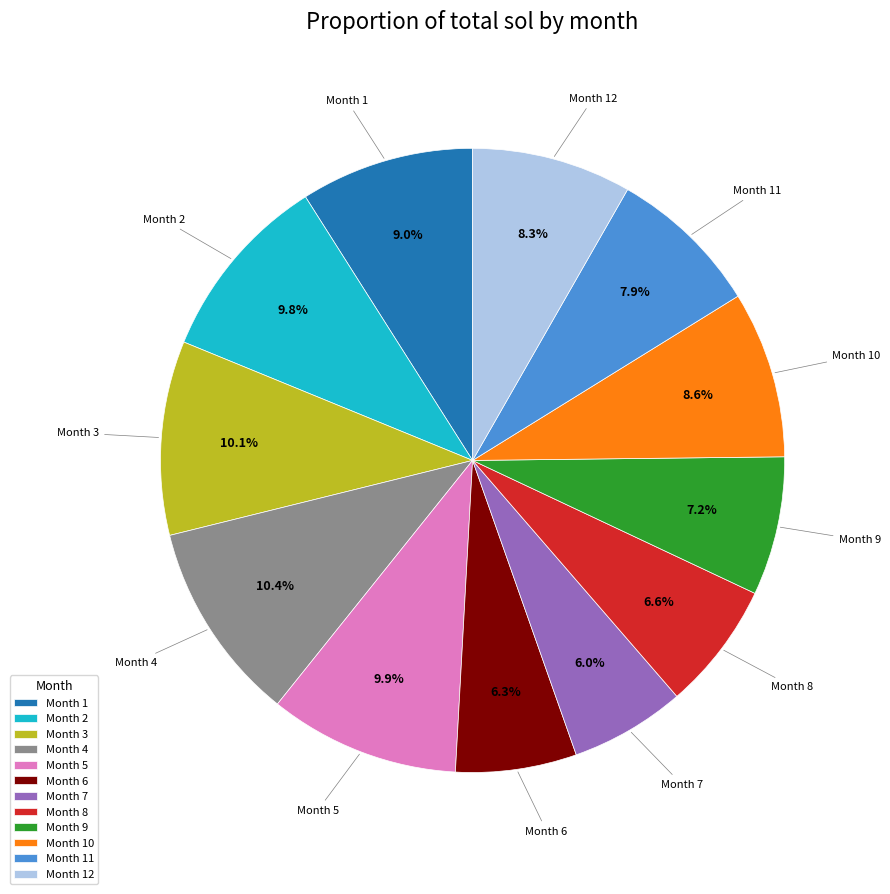

To the nearest percent, what is the average slice percentage?

8%